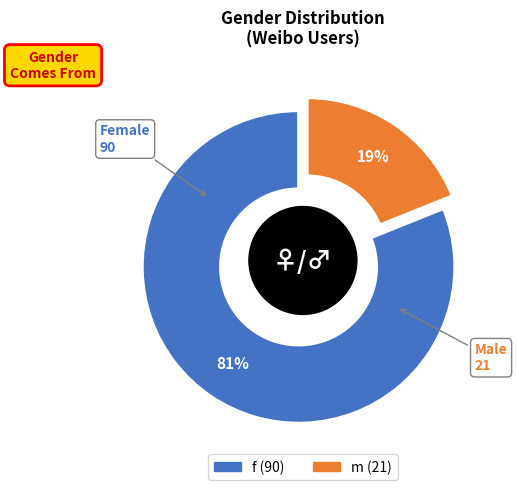

What percentage is NOT represented by m?

81.1%